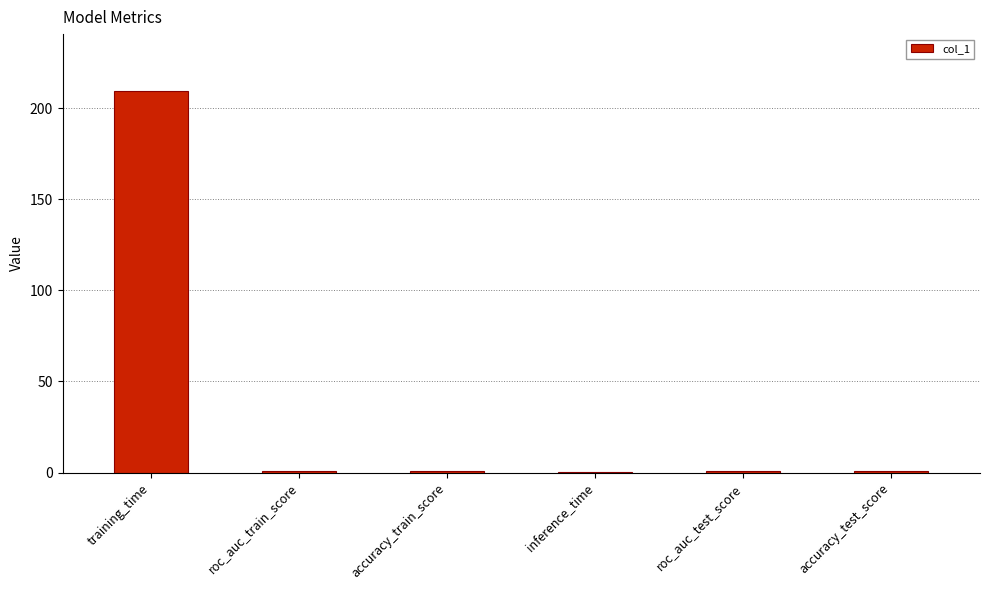

What is the greatest value displayed?

209.3